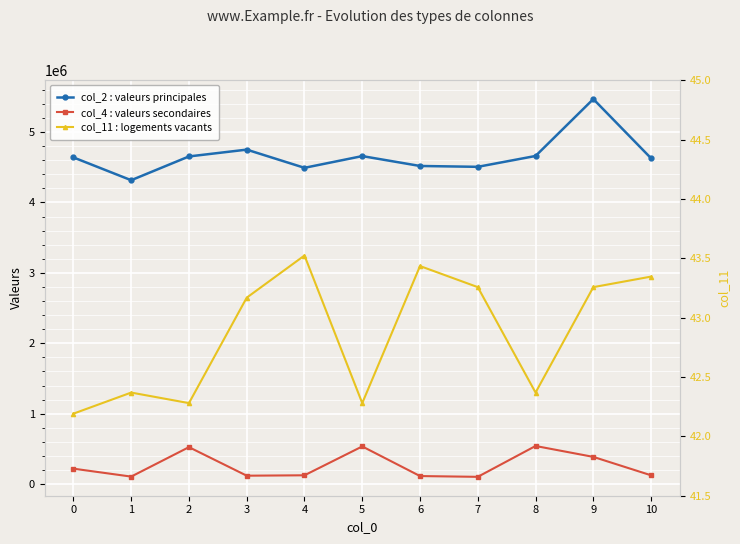

Which series has the largest total across all categories?

col_2 : valeurs principales